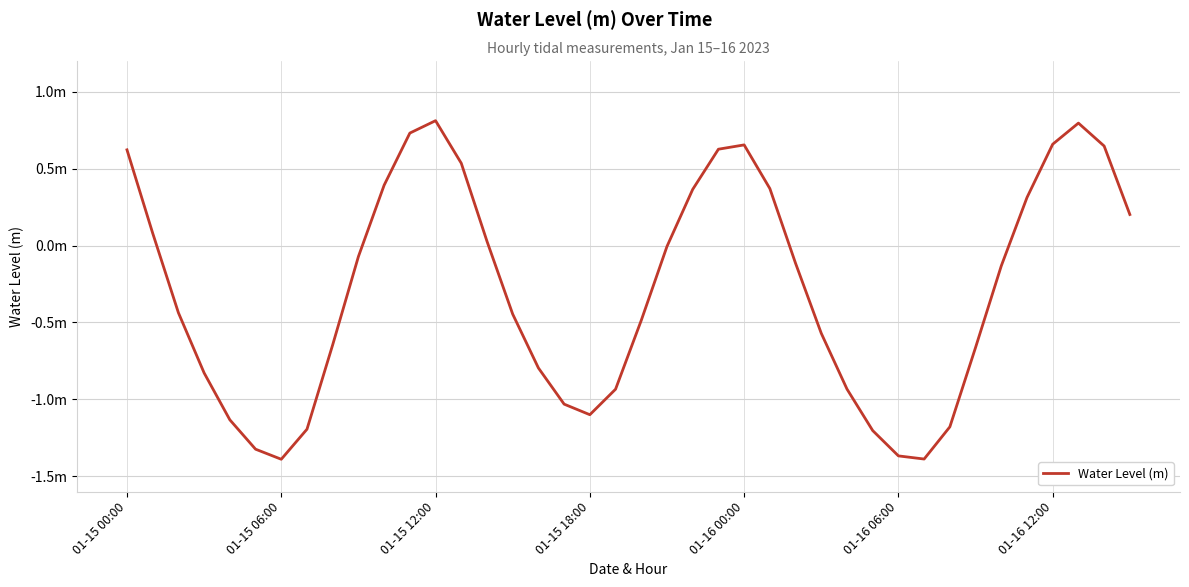

What is the difference between the maximum and minimum values?

2.2